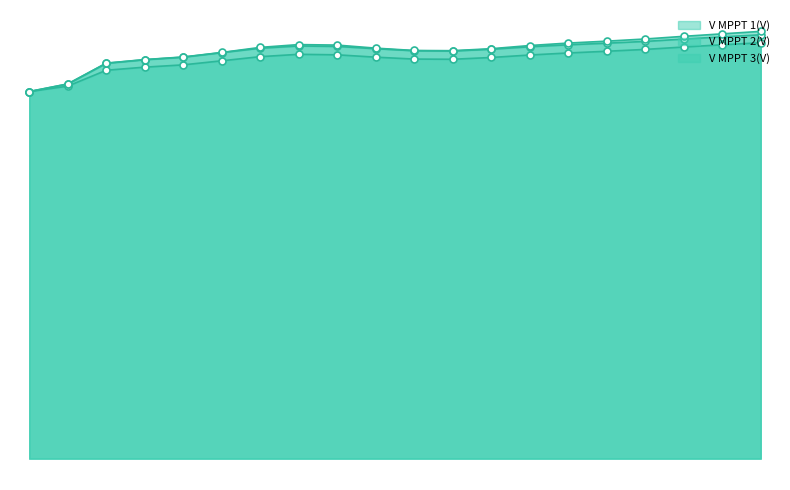

What is the total value across all series at 05:04?

1932.9